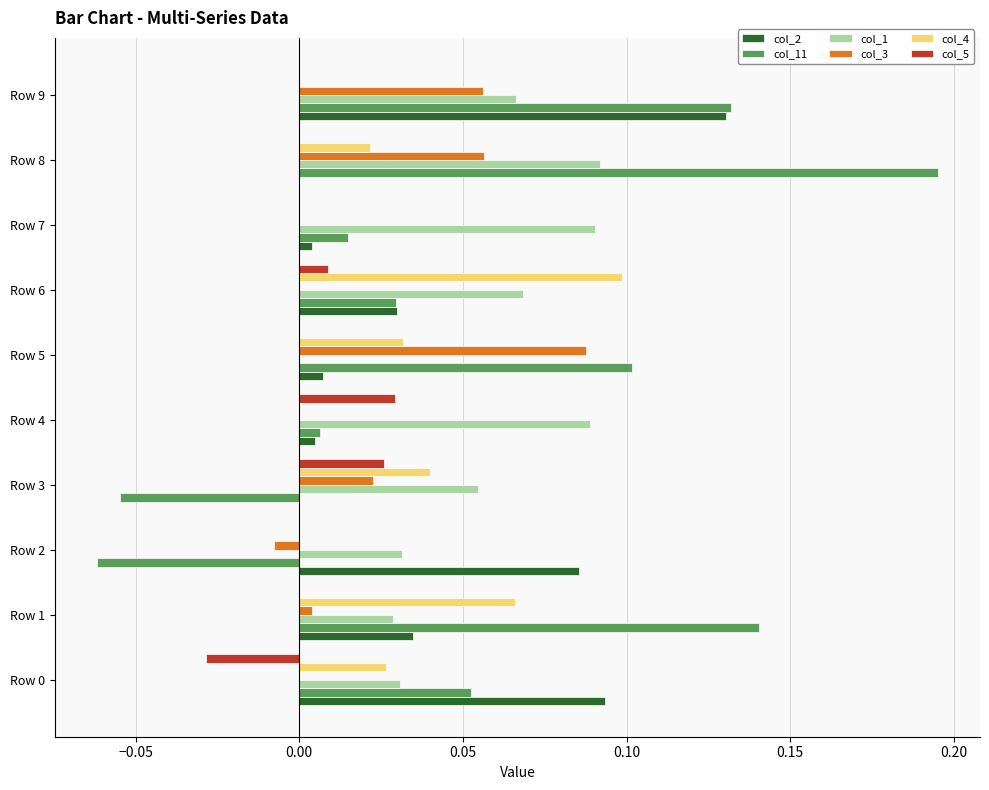

The col_3 series shows 0.0 at Row 3. True or false?

True